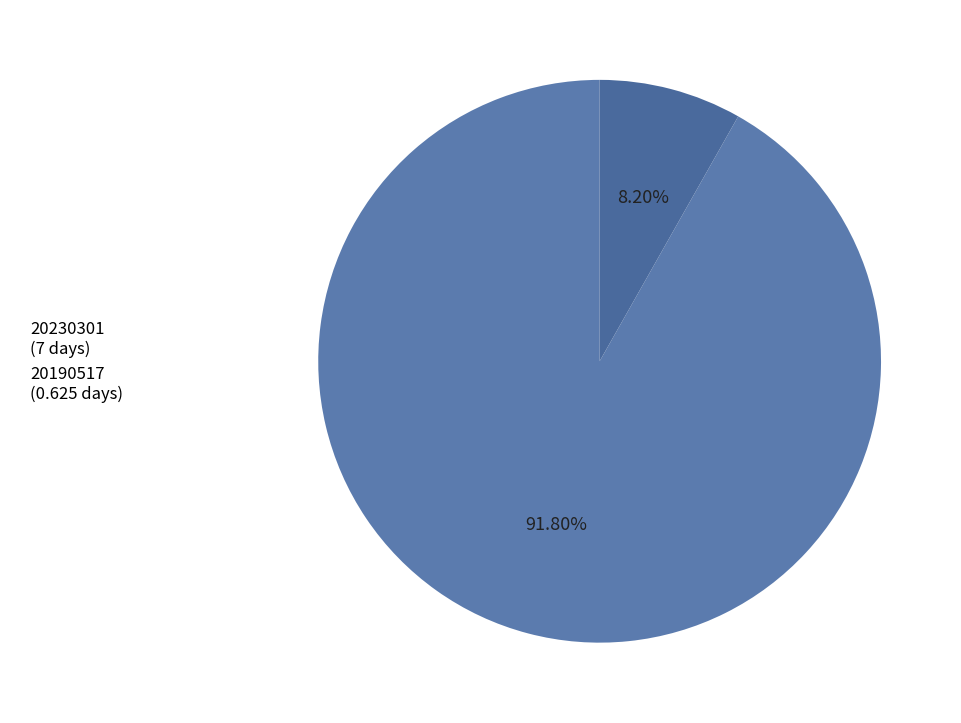

True or false: 20190517 accounts for 22% of the total.

False